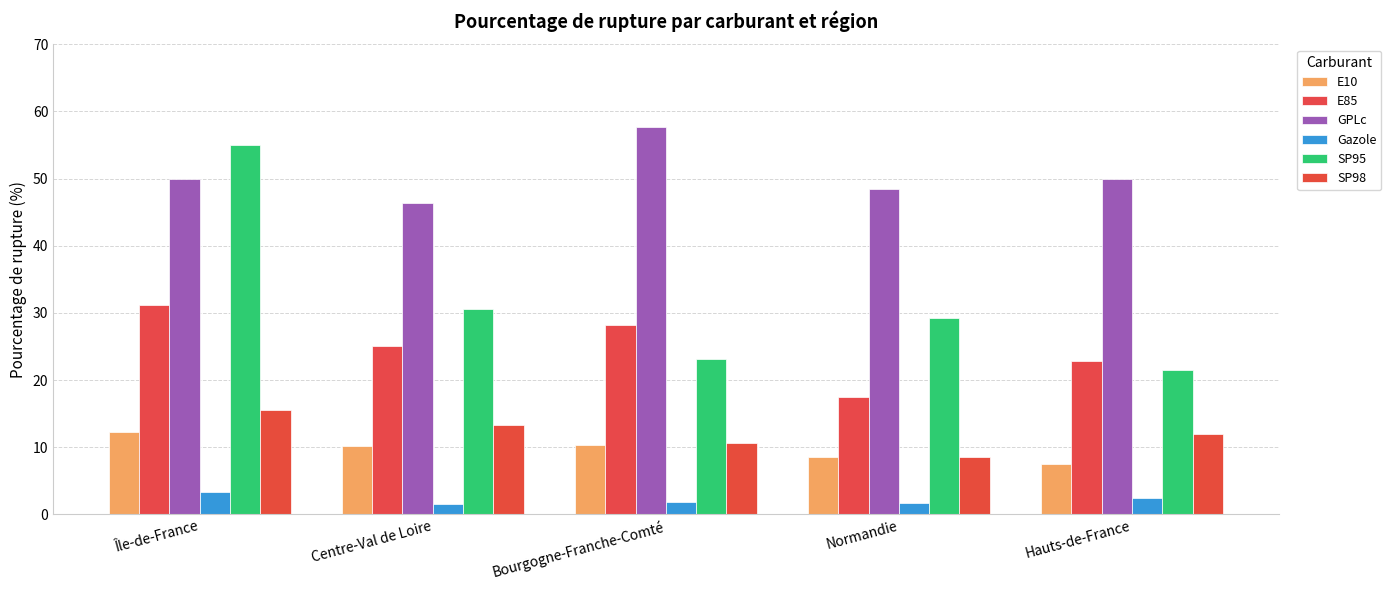

Reading left to right, list all the values displayed in this chart.

E10: Île-de-France=12.3	Centre-Val de Loire=10.2	Bourgogne-Franche-Comté=10.2	Normandie=8.6	Hauts-de-France=7.5
E85: Île-de-France=31.1	Centre-Val de Loire=25.0	Bourgogne-Franche-Comté=28.2	Normandie=17.5	Hauts-de-France=22.8
GPLc: Île-de-France=50.0	Centre-Val de Loire=46.3	Bourgogne-Franche-Comté=57.6	Normandie=48.5	Hauts-de-France=50.0
Gazole: Île-de-France=3.3	Centre-Val de Loire=1.6	Bourgogne-Franche-Comté=1.8	Normandie=1.6	Hauts-de-France=2.4
SP95: Île-de-France=55.0	Centre-Val de Loire=30.6	Bourgogne-Franche-Comté=23.1	Normandie=29.2	Hauts-de-France=21.5
SP98: Île-de-France=15.6	Centre-Val de Loire=13.3	Bourgogne-Franche-Comté=10.6	Normandie=8.5	Hauts-de-France=12.0